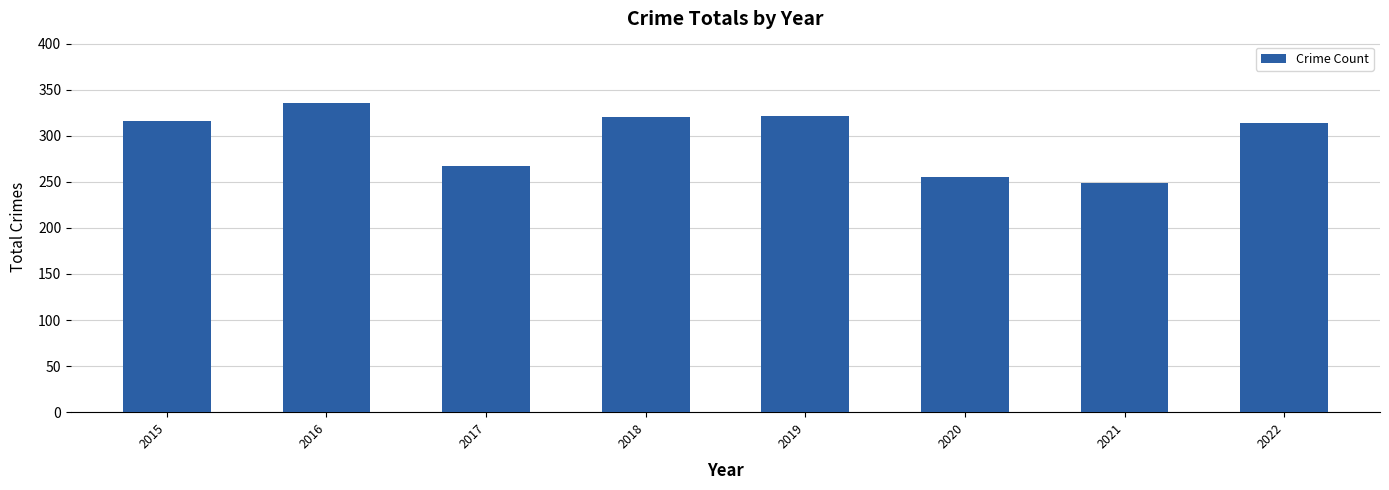

The chart shows a value of 406 at 2017. True or false?

False